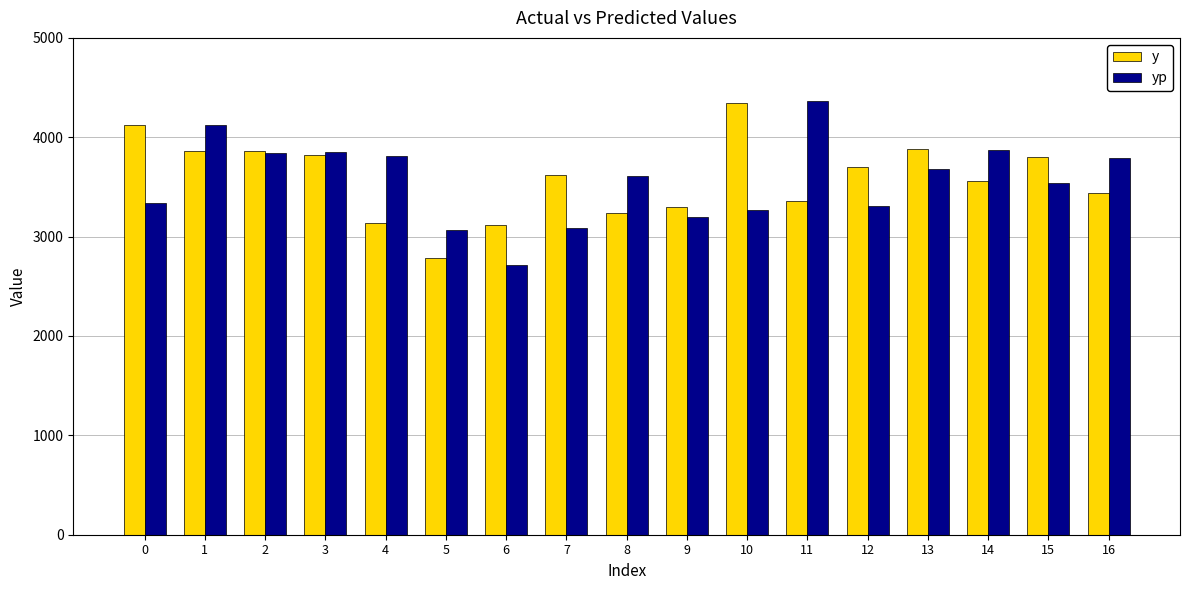

At which label does yp first exceed 3614?

1